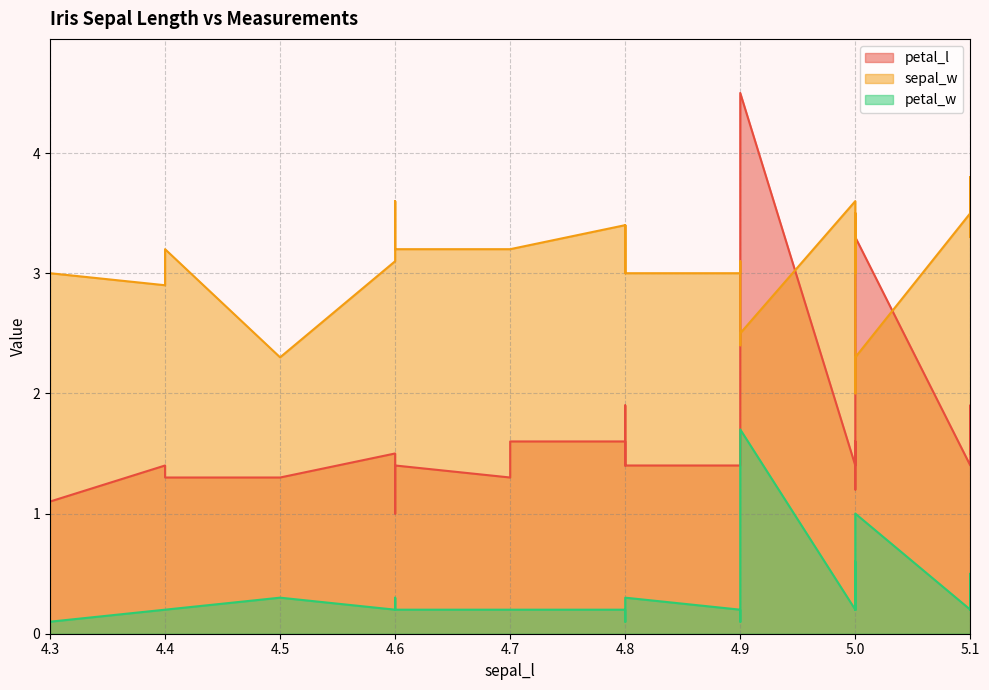

Which series has the widest spread of values?

petal_l